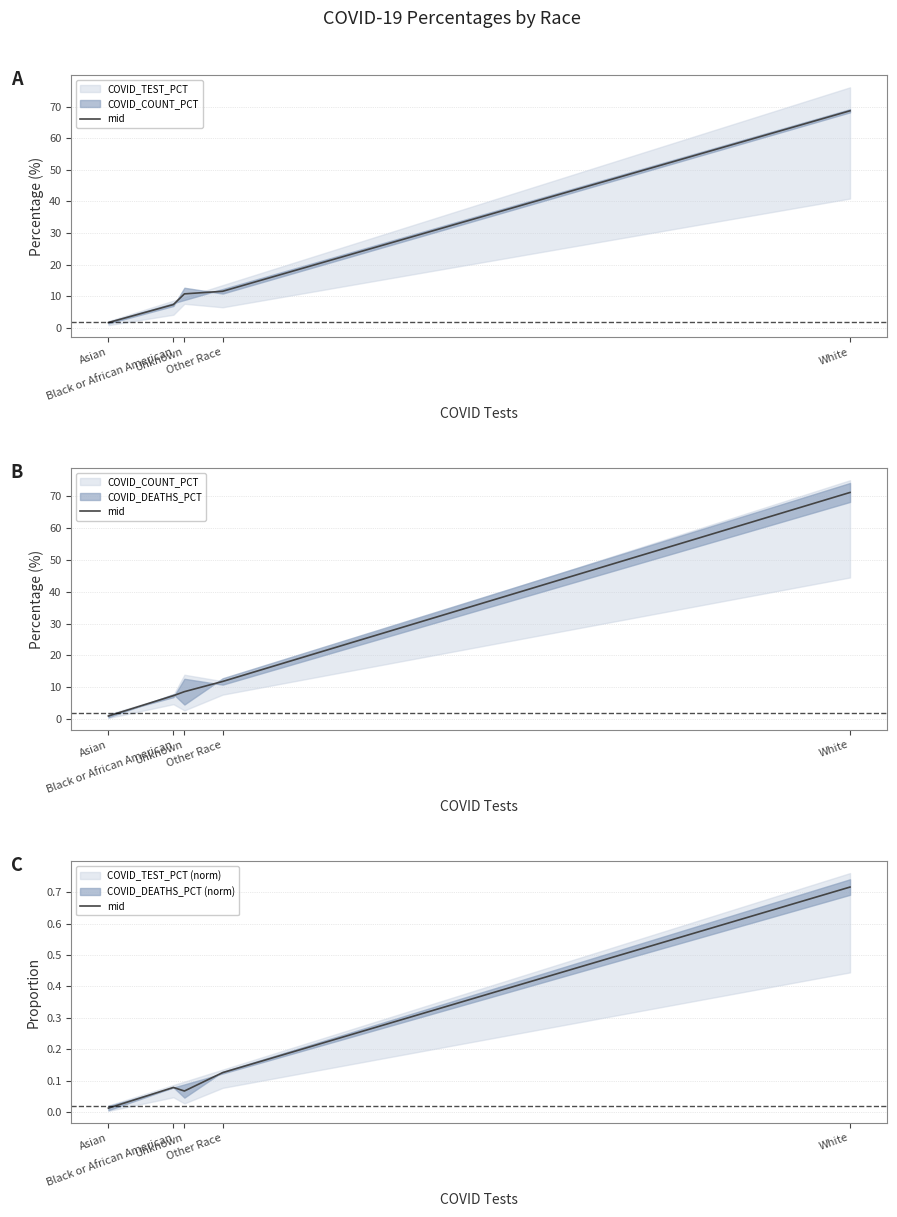

Count the number of categories in the chart.

5